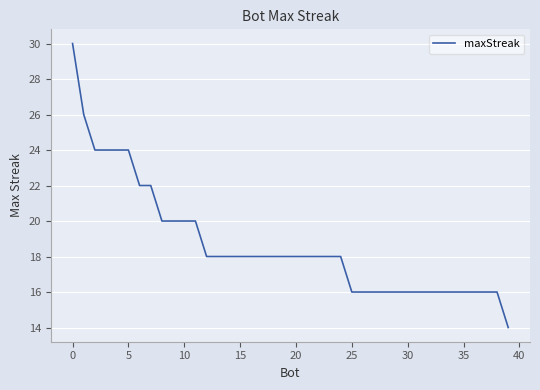

What is the maximum value shown in the chart?

30